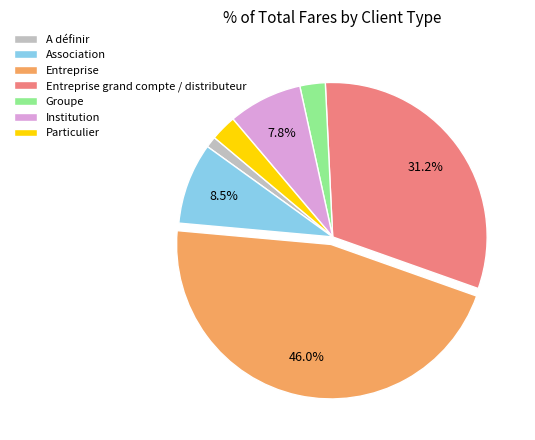

What percentage is the Institution slice, to the nearest percent?

8%